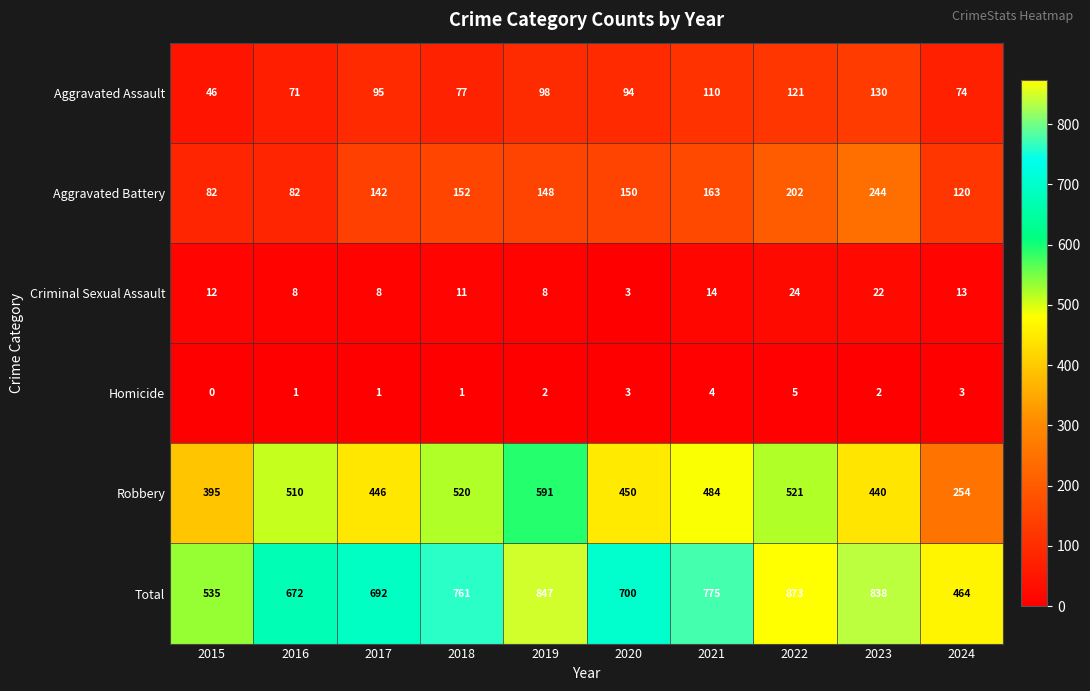

The Criminal Sexual Assault series shows 22 at 2023. True or false?

True